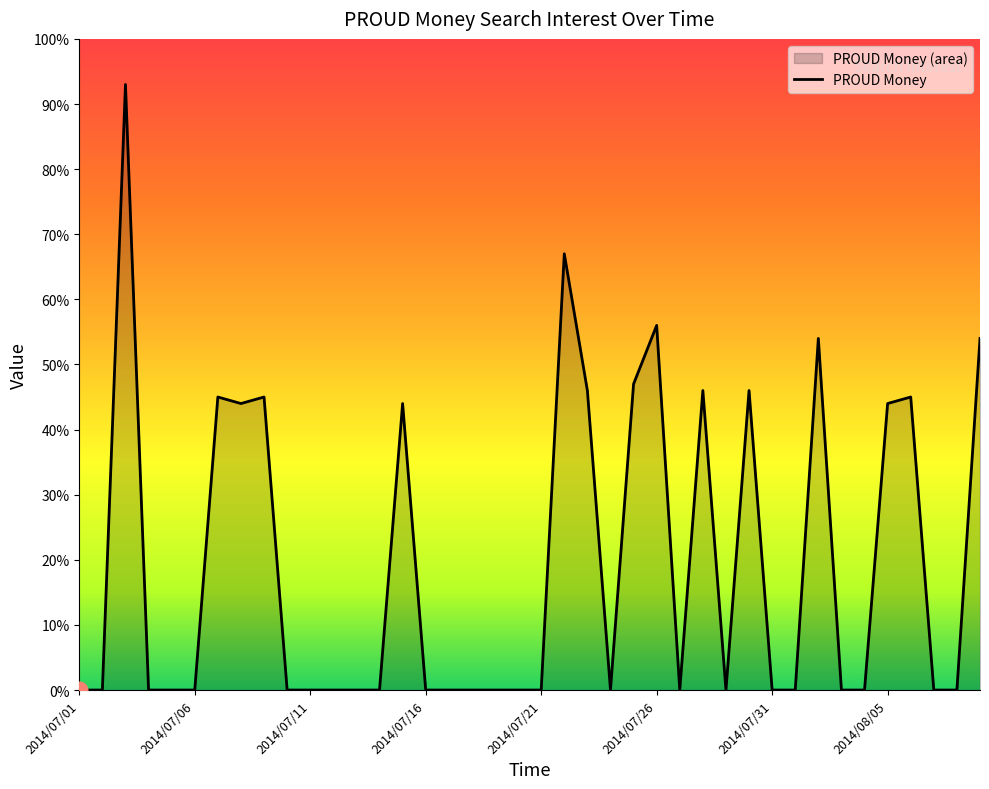

What position from the right is 2014/08/04?

6